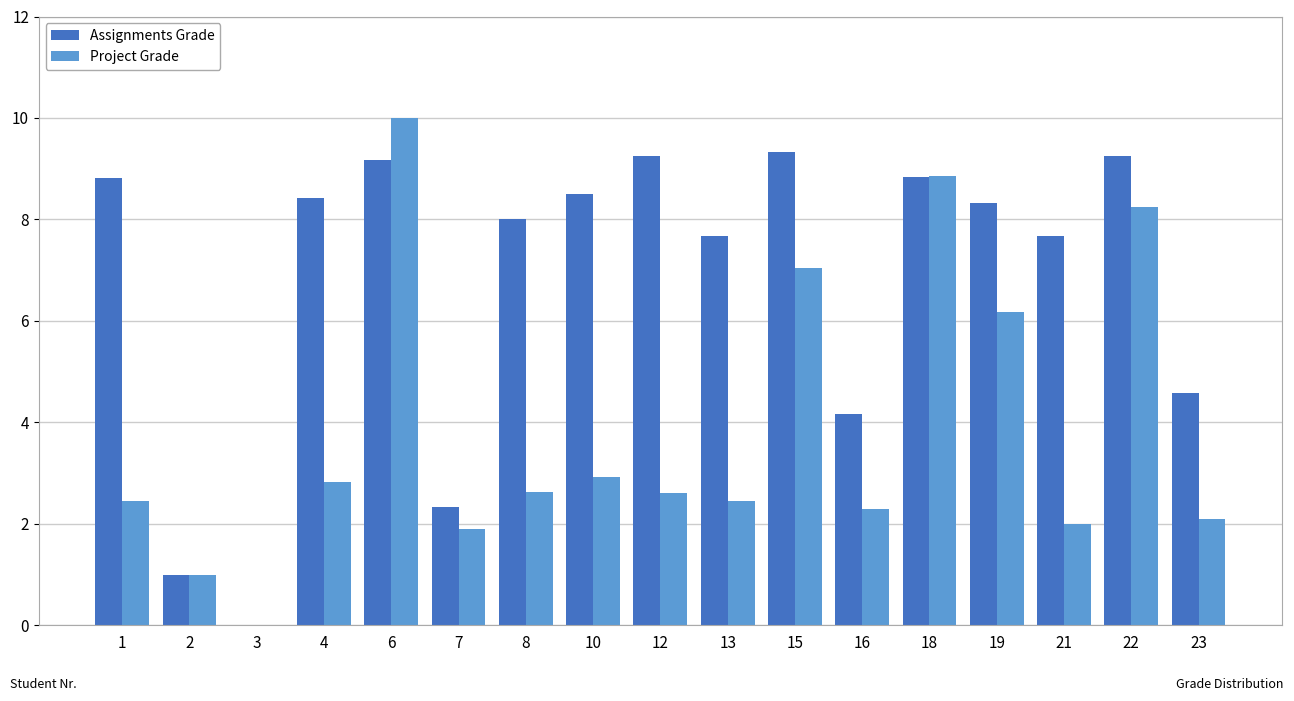

What is the total value across all series at 4?

11.2